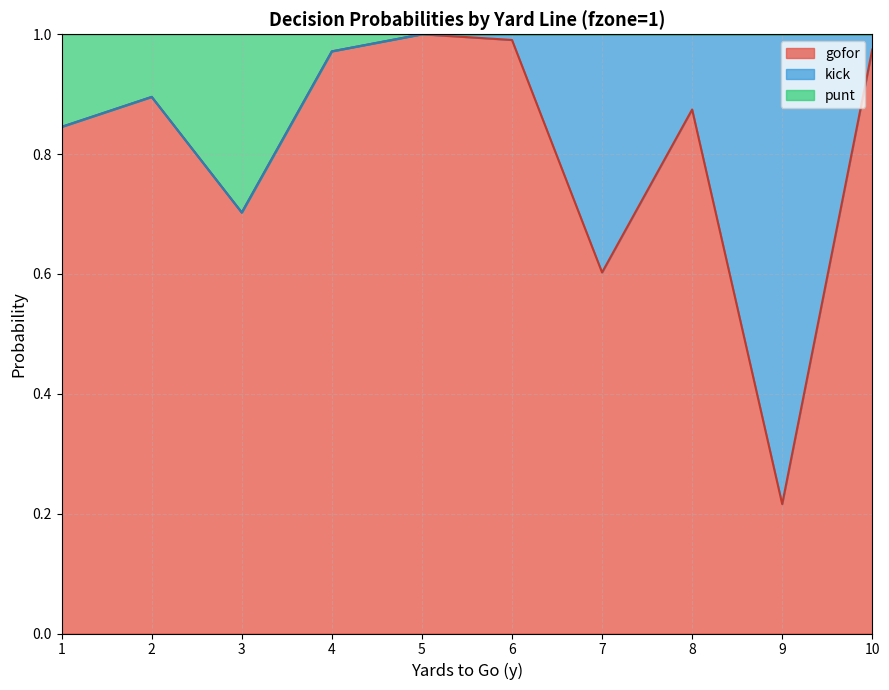

How many interior local valleys does the punt series have?

1